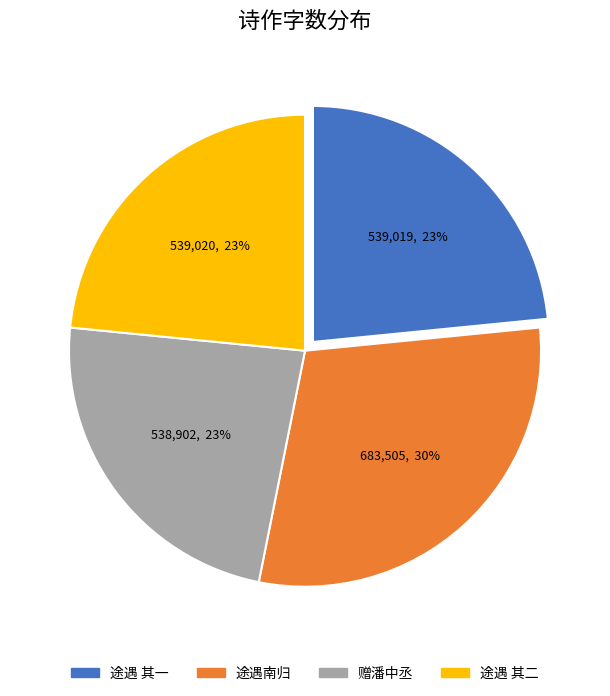

Does any single category account for the majority?

No